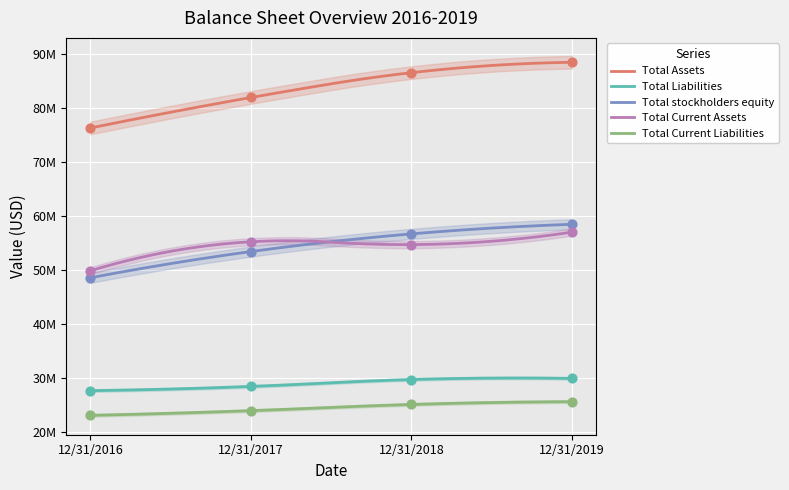

At how many categories does at least one series exceed 59635863?

4